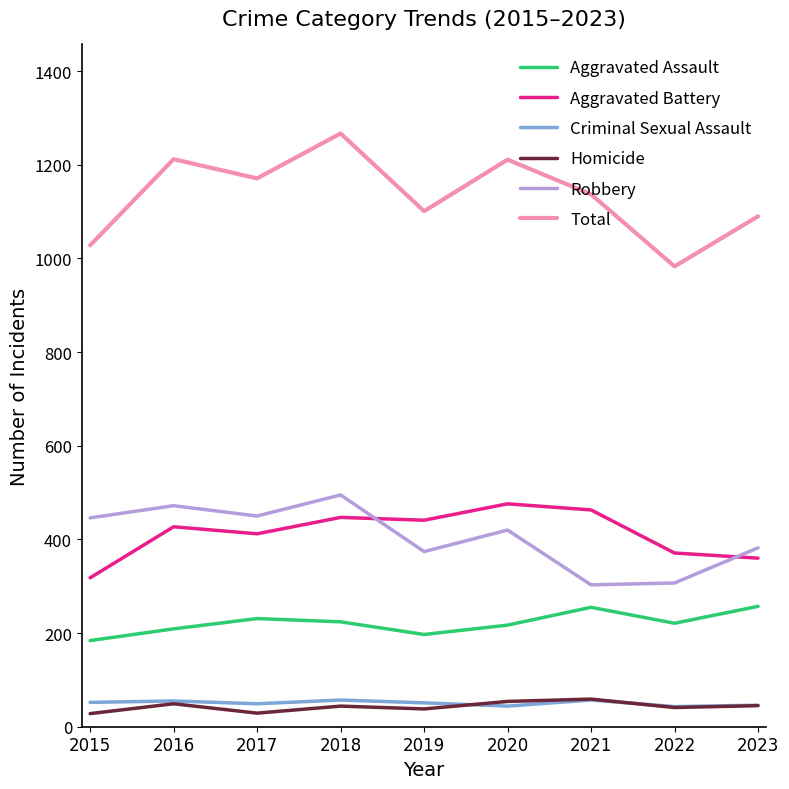

What is the lowest value of the Total series?

983